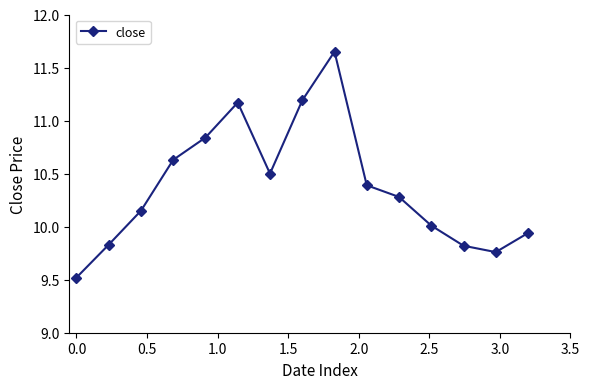

What is the smallest value displayed?

9.5